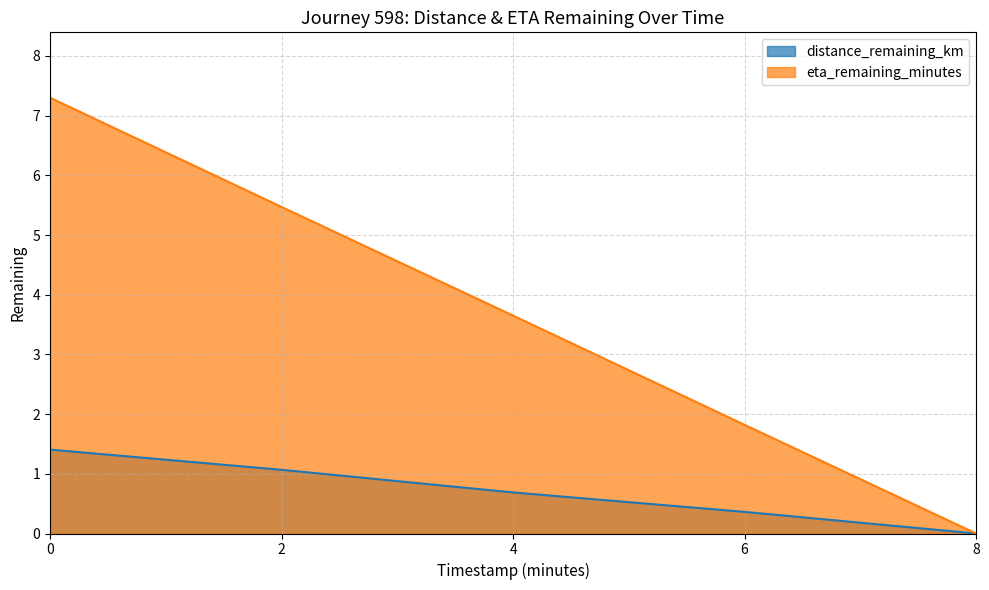

Rank the categories by distance_remaining_km value from lowest to highest.

8, 6, 4, 2, 0